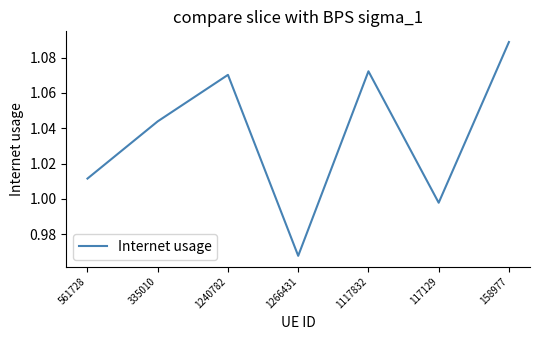

Where is the data nearest to the value 1?

117129